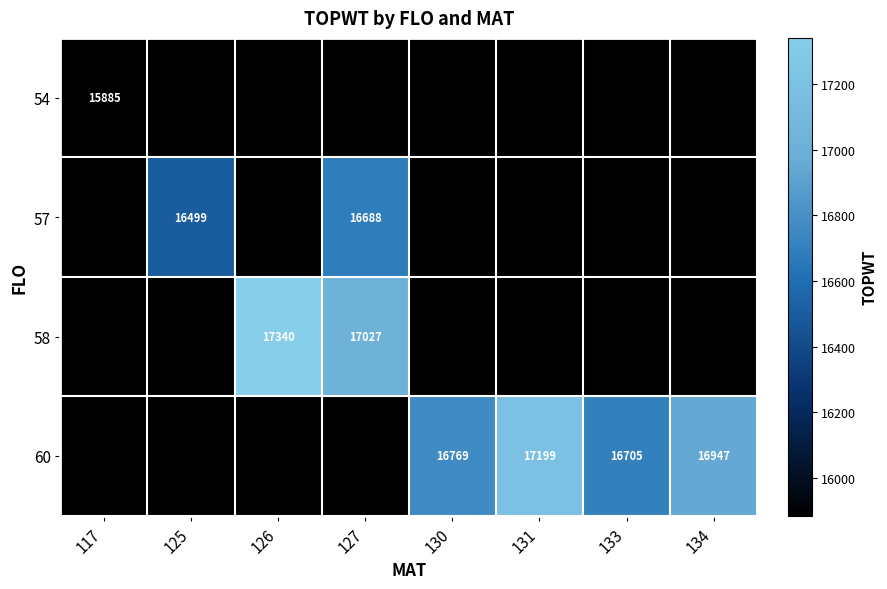

At how many categories does at least one series exceed 17152?

2